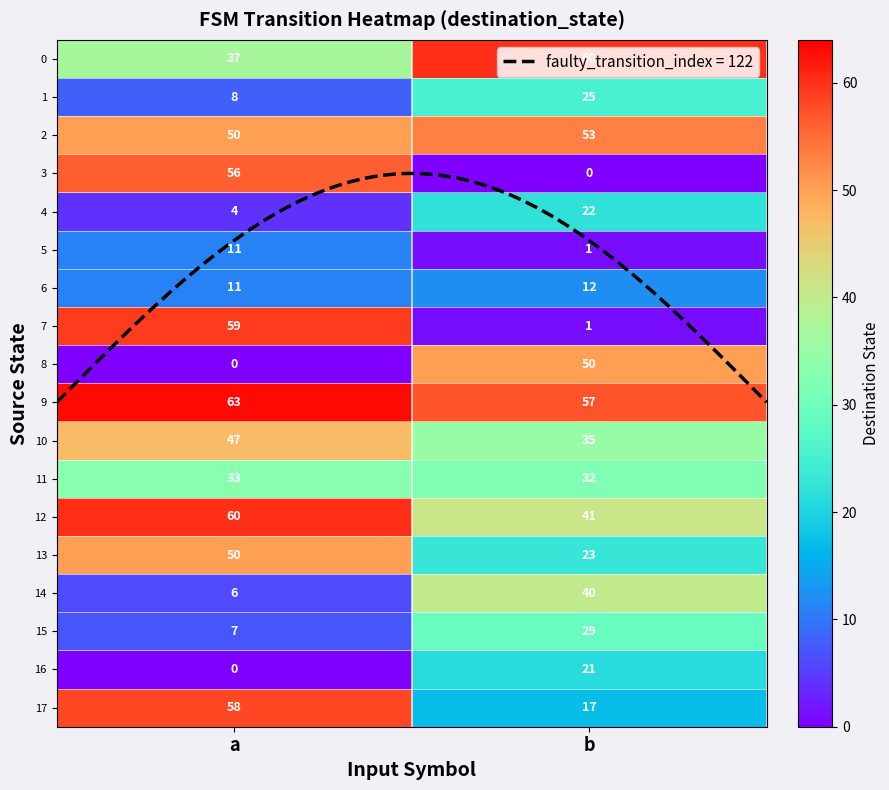

How many distinct data groups are displayed?

18